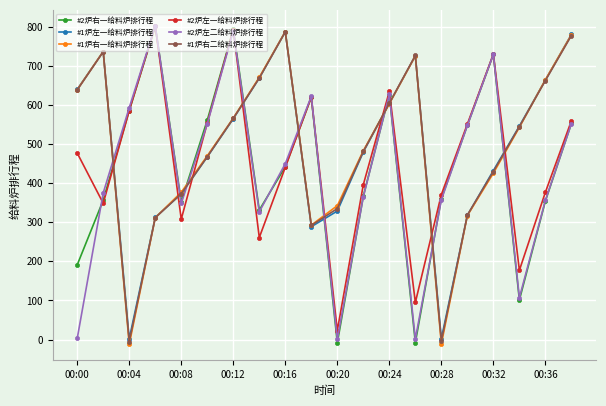

True or false: #2炉左一给料炉排行程 and #1炉左一给料炉排行程 cross at least once.

True